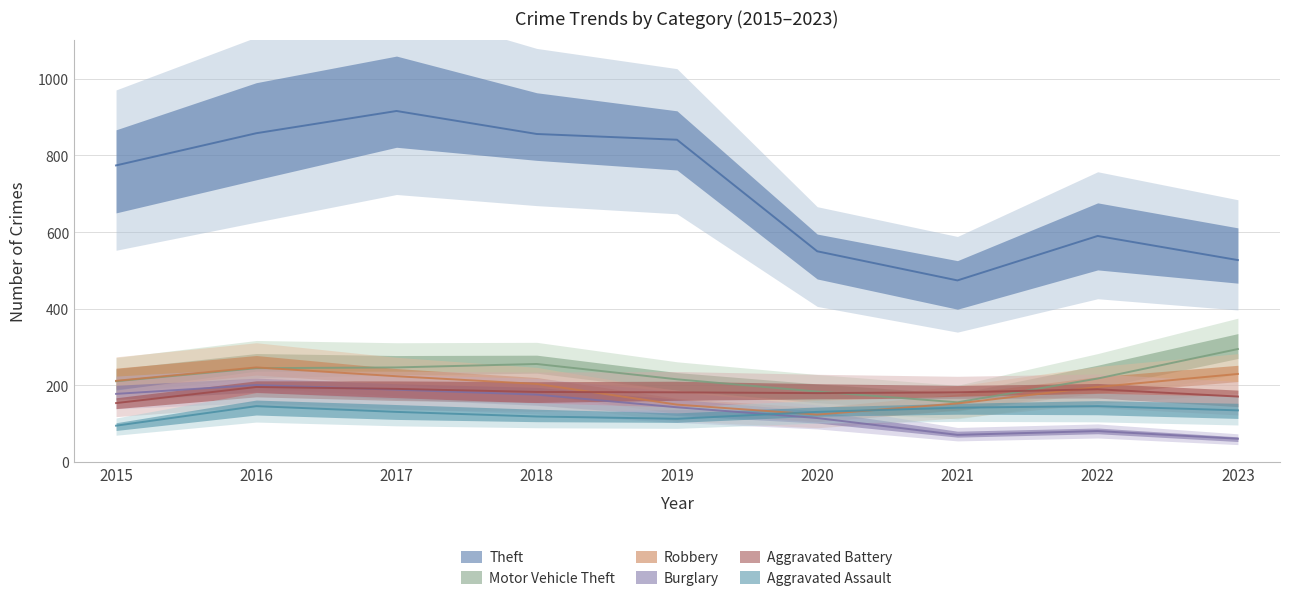

What is the value of the Aggravated Assault point at the 9th from the left?

135